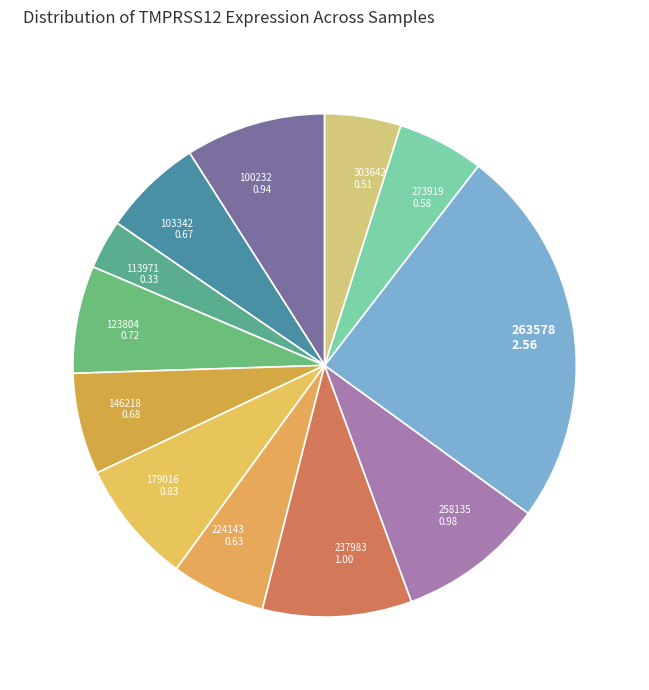

Do 303642 and 103342 together represent more than half of the pie?

No